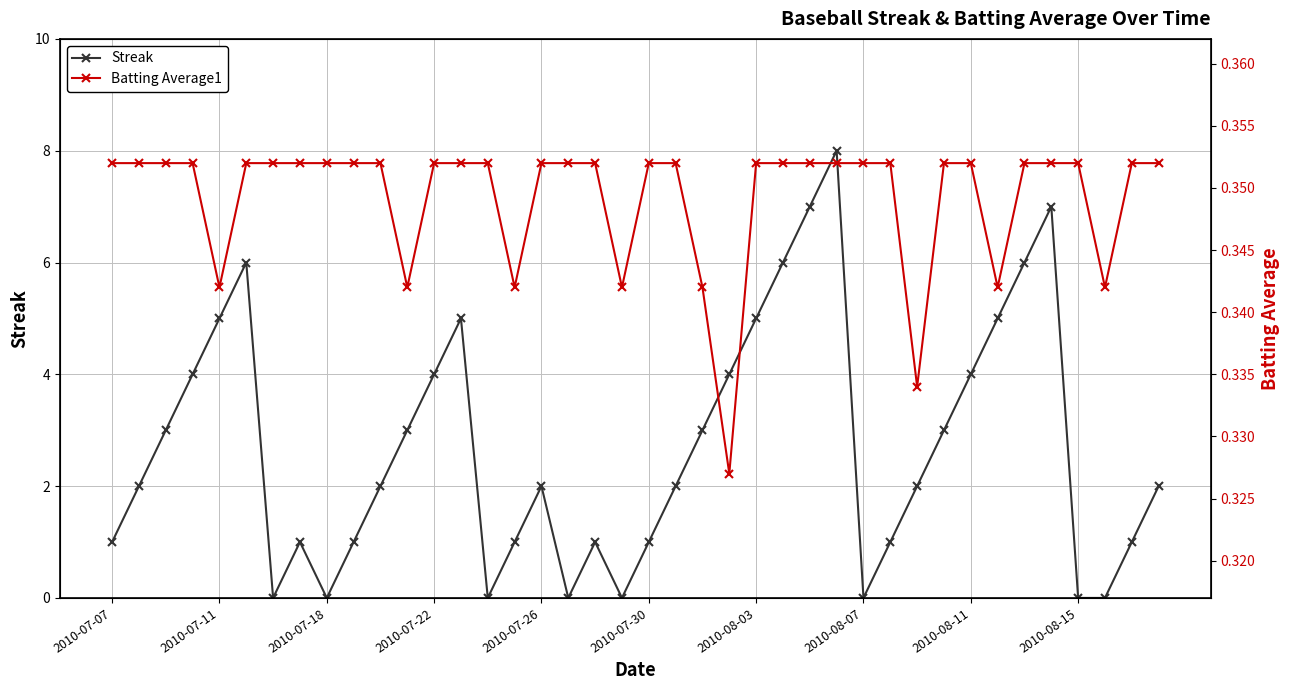

How many interior local peaks does the Streak series have?

7